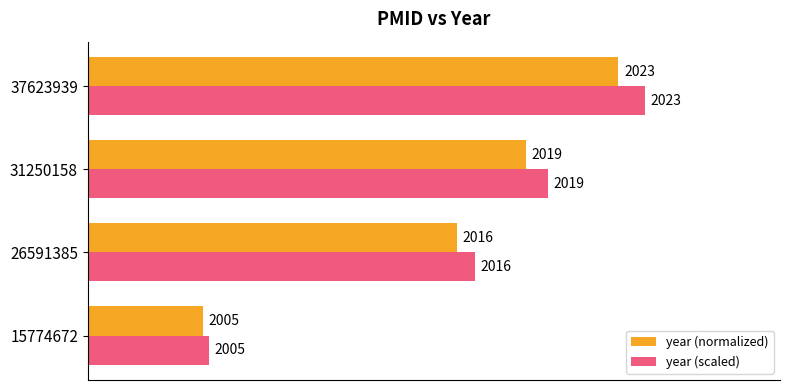

What are all the series names shown in the legend?

year (normalized), year (scaled)